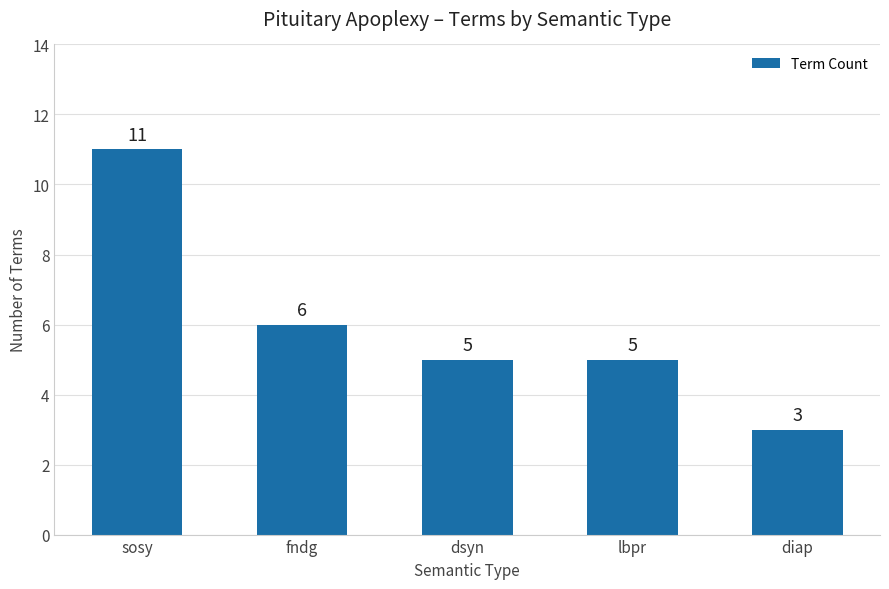

What is the difference between the values at dsyn and sosy?

6